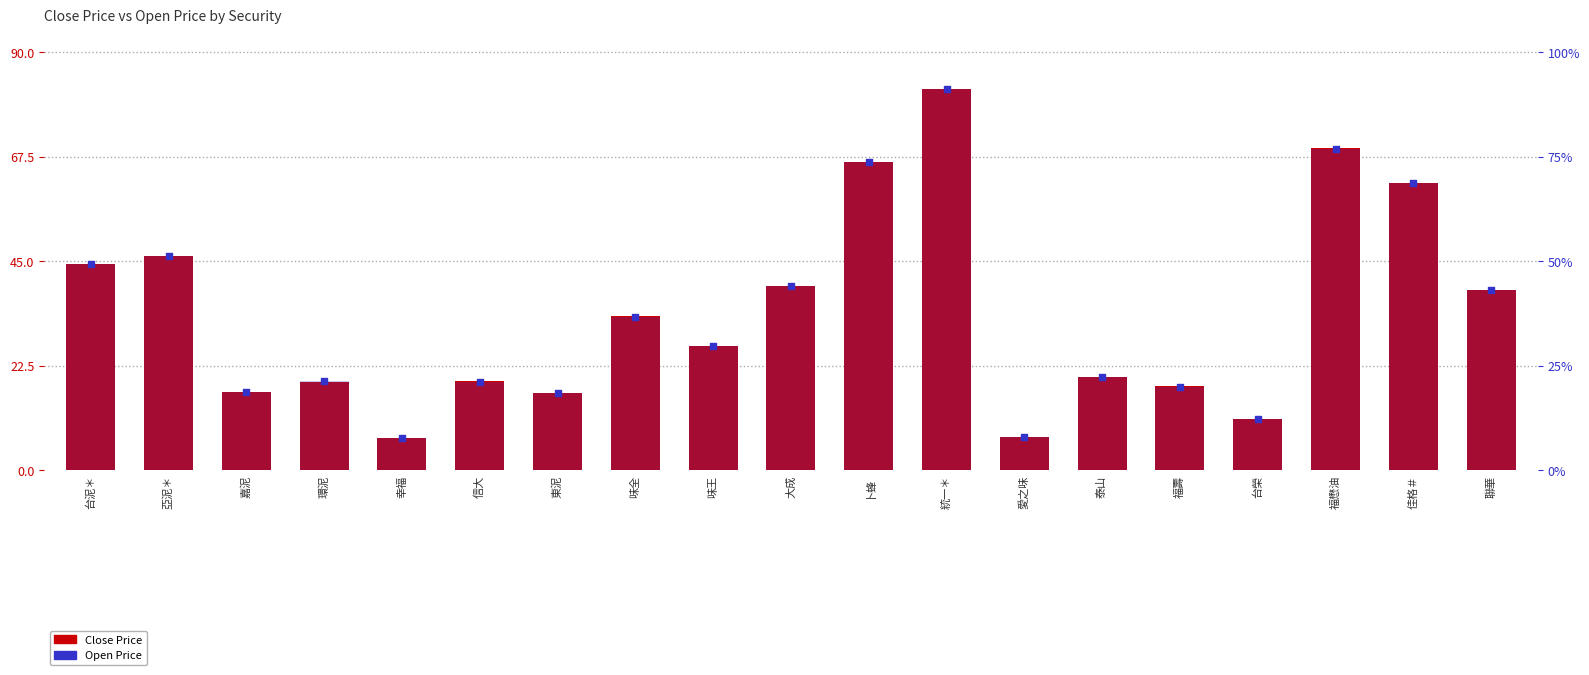

What is the total value across all series at 環泥?

38.2